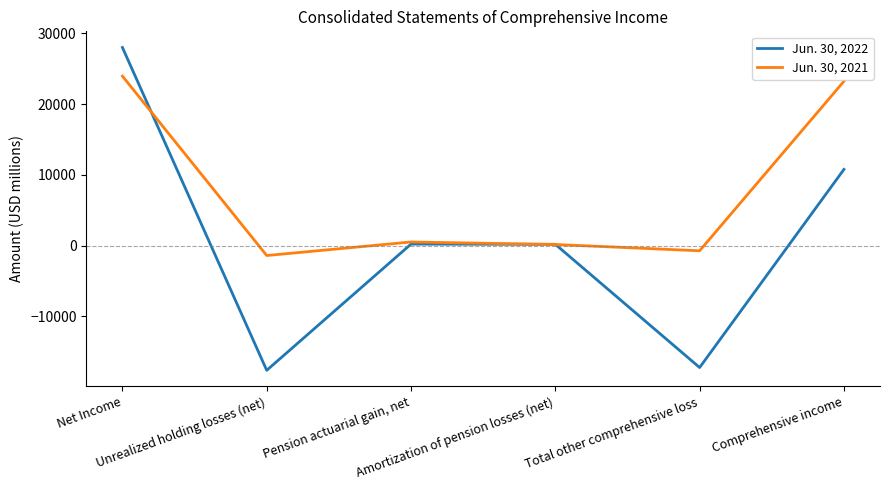

Rank the categories by Jun. 30, 2021 value from lowest to highest.

Unrealized holding losses (net), Total other comprehensive loss, Amortization of pension losses (net), Pension actuarial gain, net, Comprehensive income, Net Income